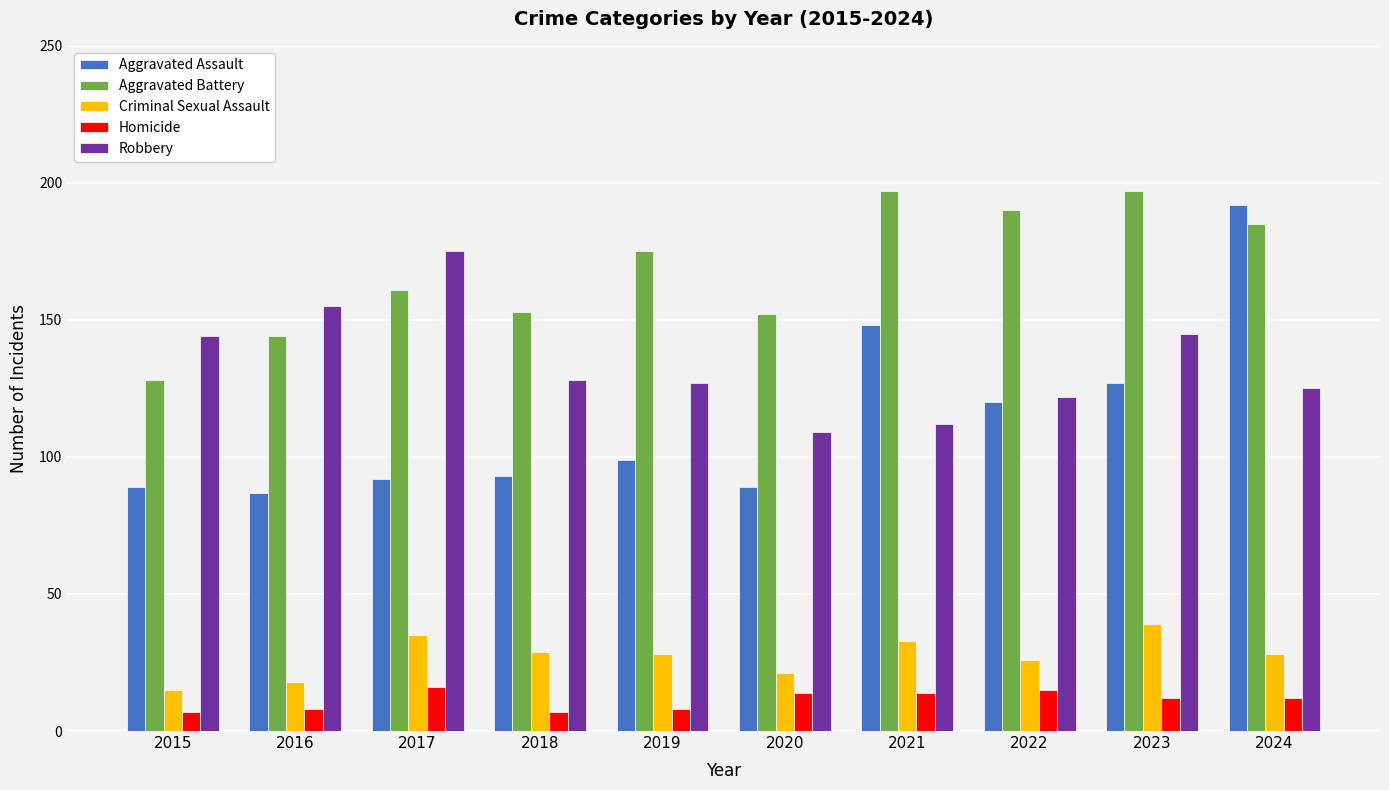

What is the average value of the Homicide series?

11